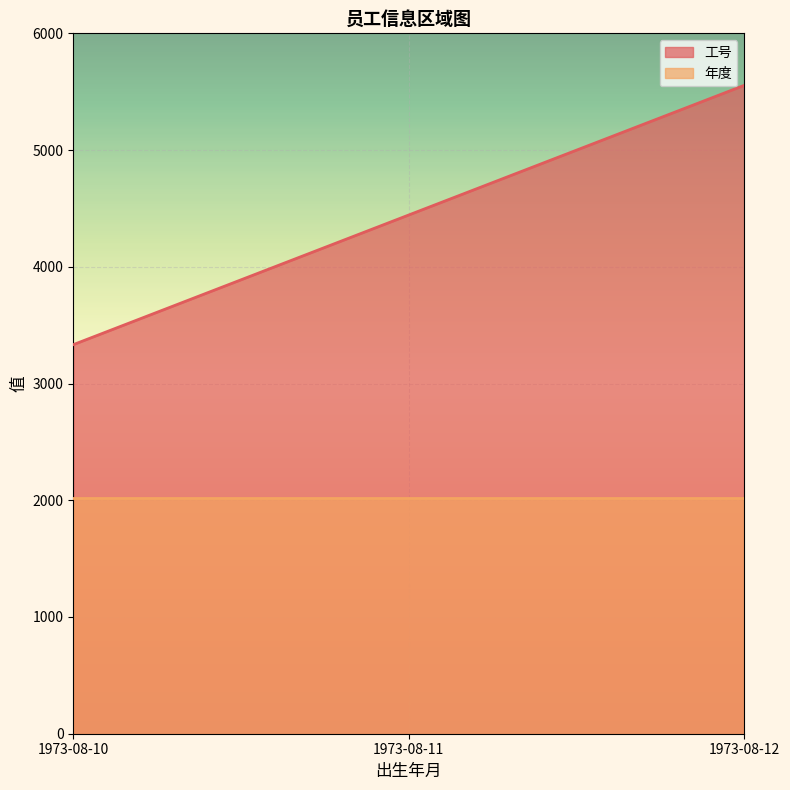

The value at 1973-08-12 is 1530. True or false?

False